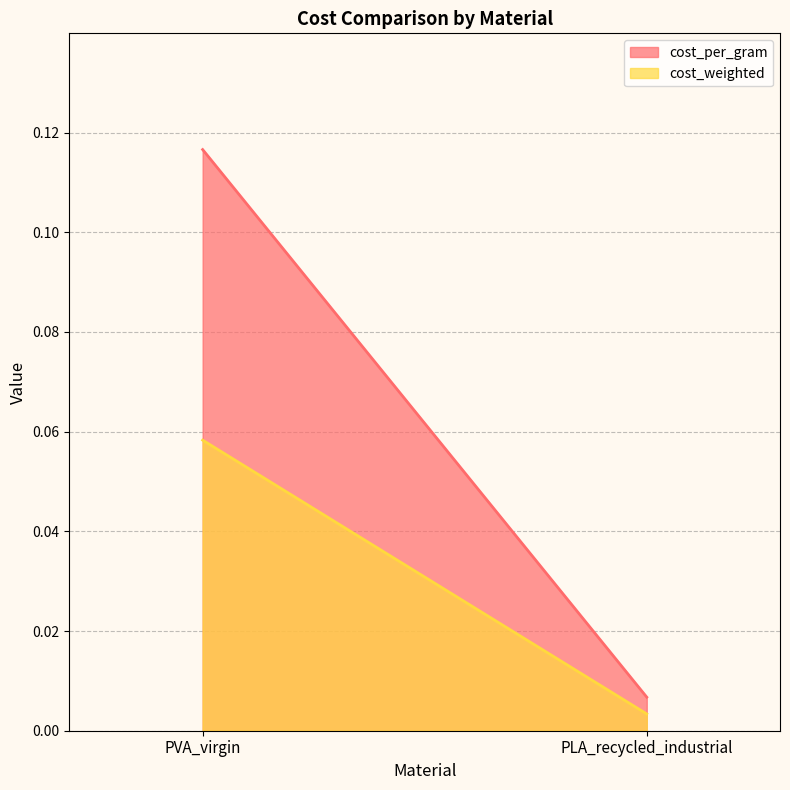

What is the average value of the cost_per_gram series?

0.1